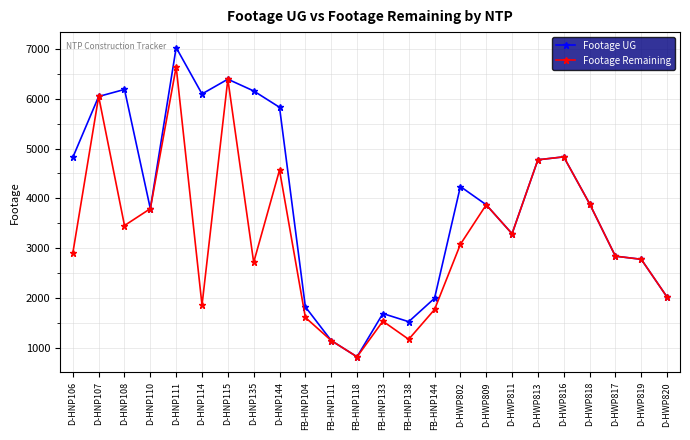

List the series in order of their overall mean, highest first.

Footage UG, Footage Remaining